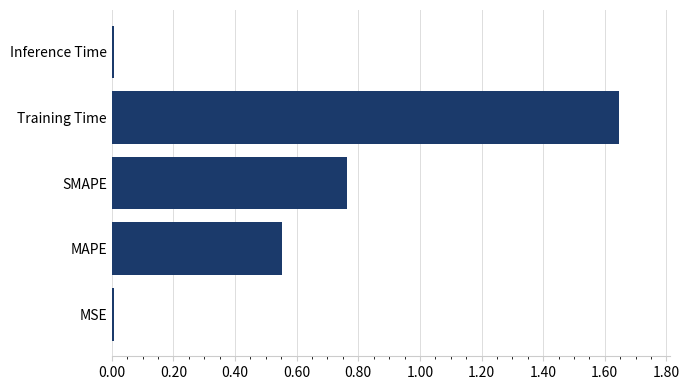

True or false: the data shows 0.0 at Inference Time.

True